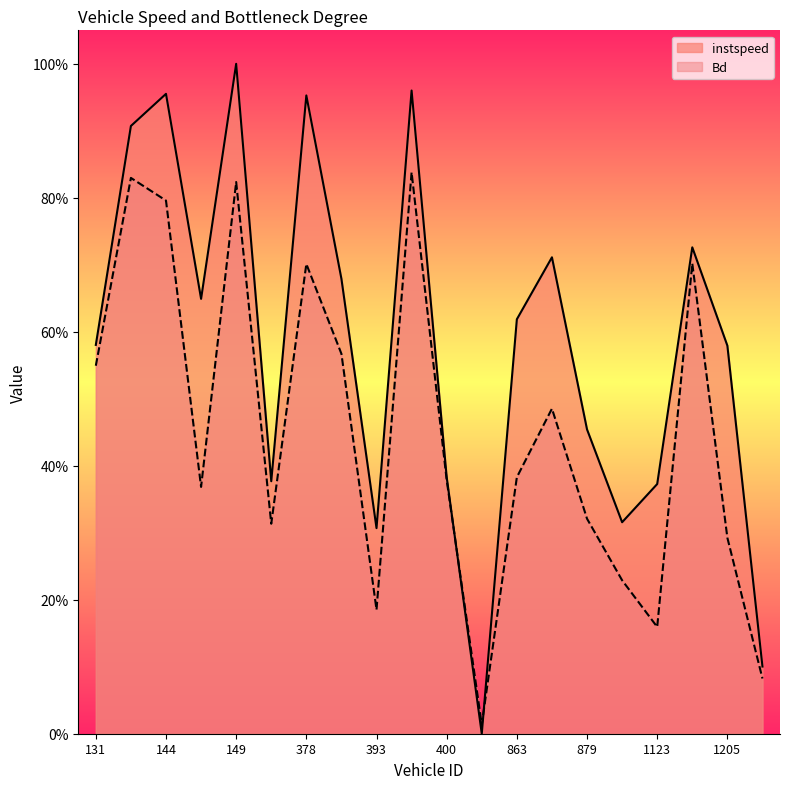

What is the value of the Bd point at the 6th from the left?

0.3